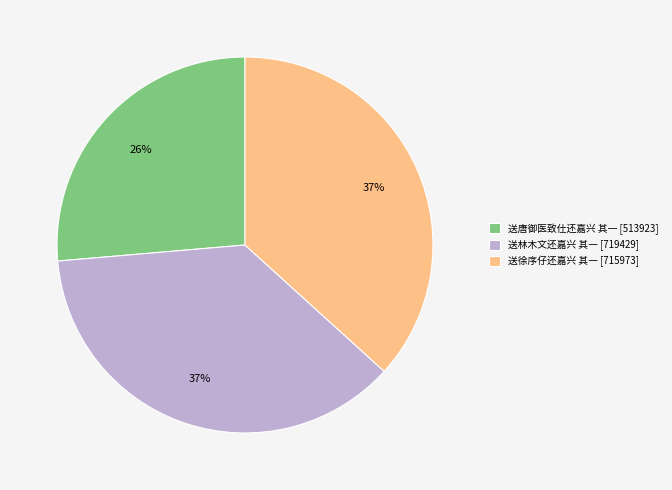

How many slices are in this pie chart?

3